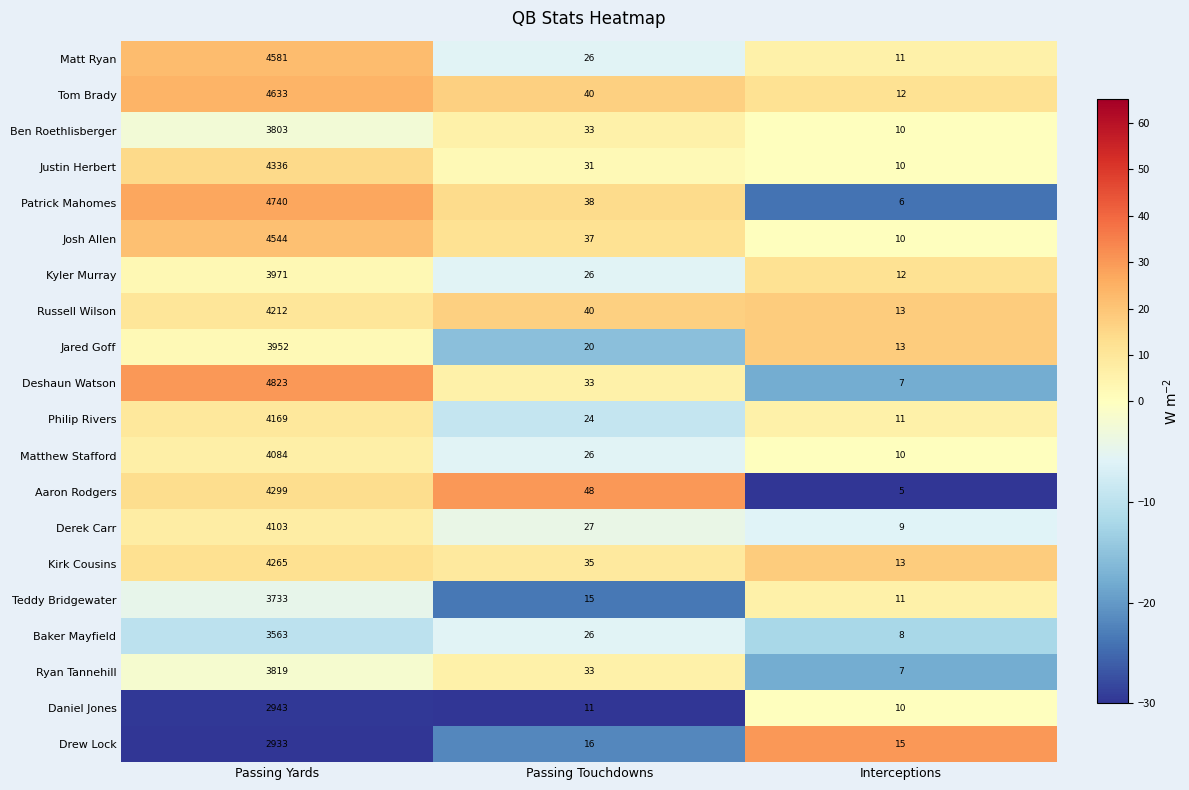

Which series has the largest total across all categories?

Deshaun Watson